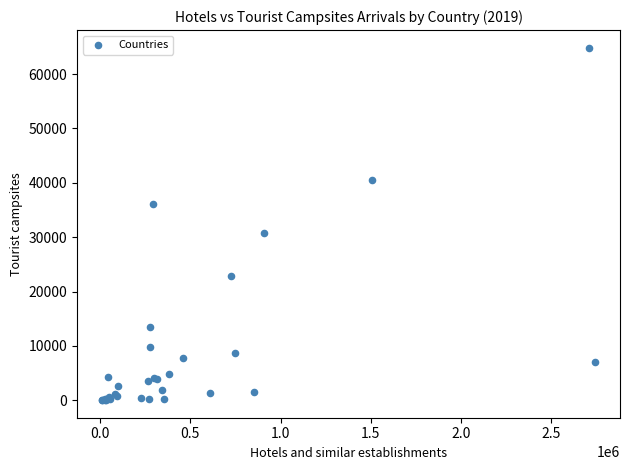

What Y value in the scatter plot is closest to 32444?

30746